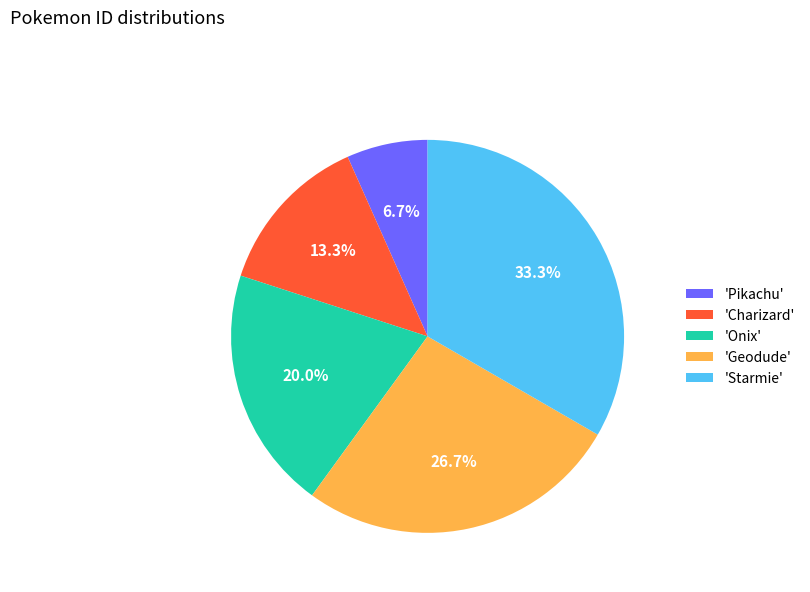

Which has a higher value, 'Geodude' or 'Onix'?

'Geodude'